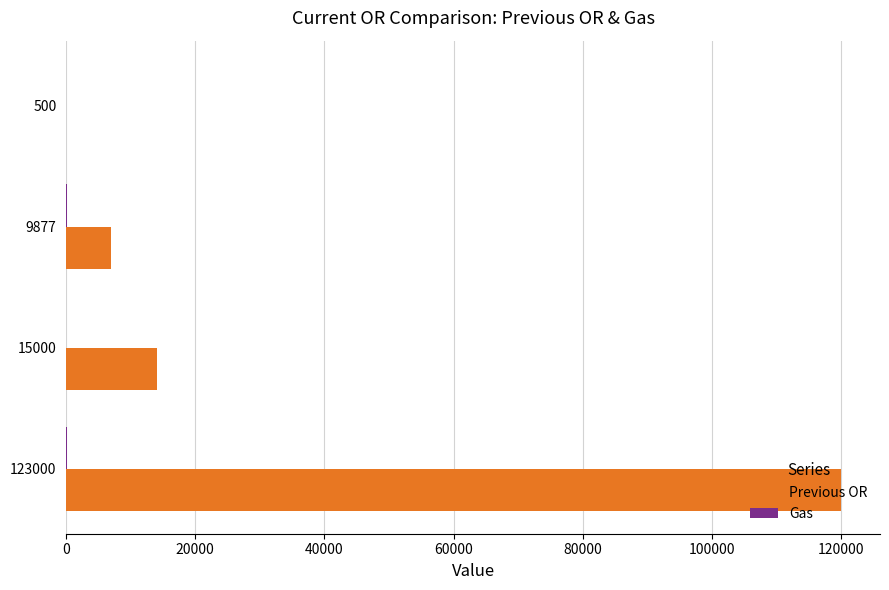

How many series are shown in this chart?

2